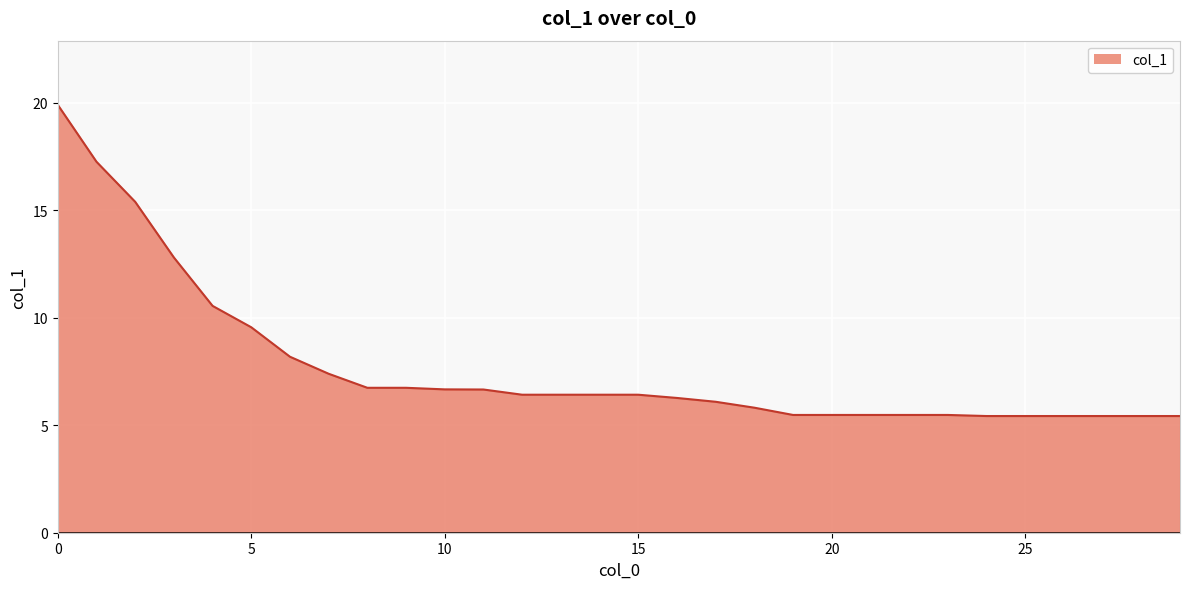

What is the smallest value displayed?

5.4